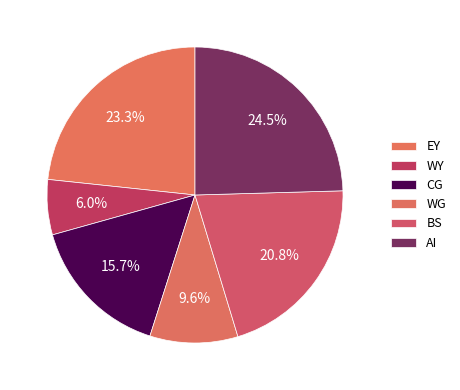

Rank the categories by value from highest to lowest.

AI, EY, BS, CG, WG, WY